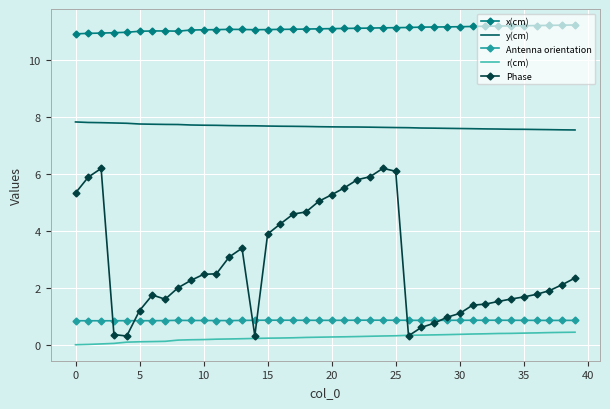

Which series has the largest range (max minus min)?

Phase